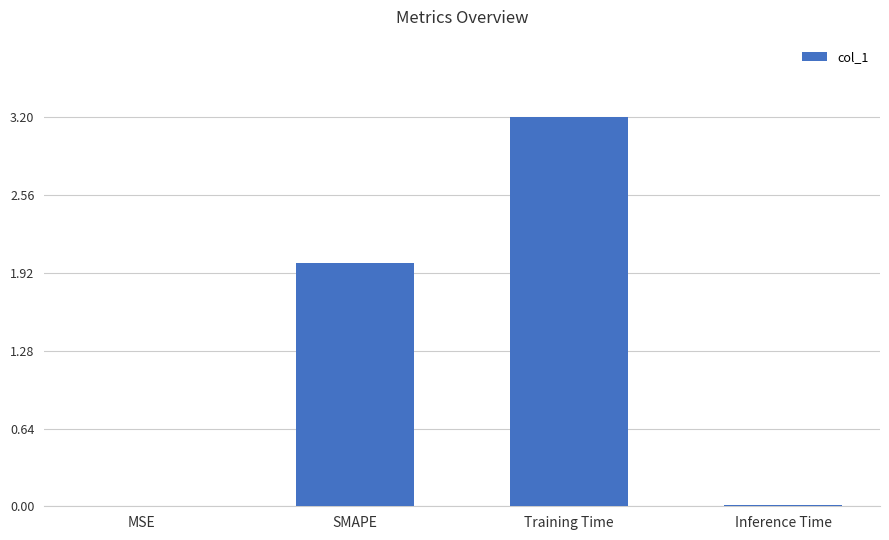

Does the chart contain stacked bars?

No